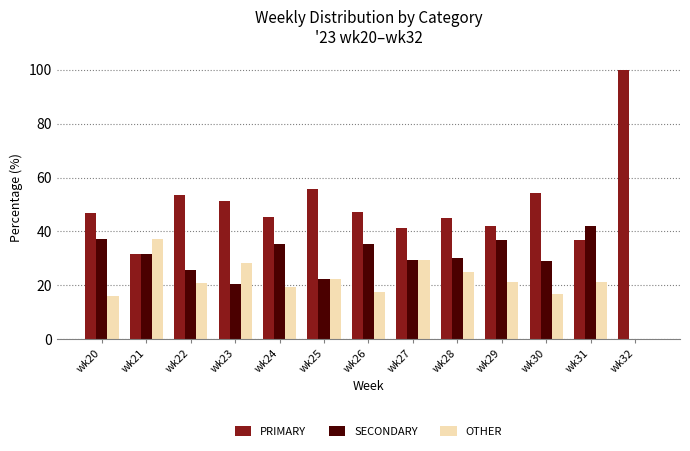

Is the value of SECONDARY at wk23 greater than the value of OTHER at wk27?

No